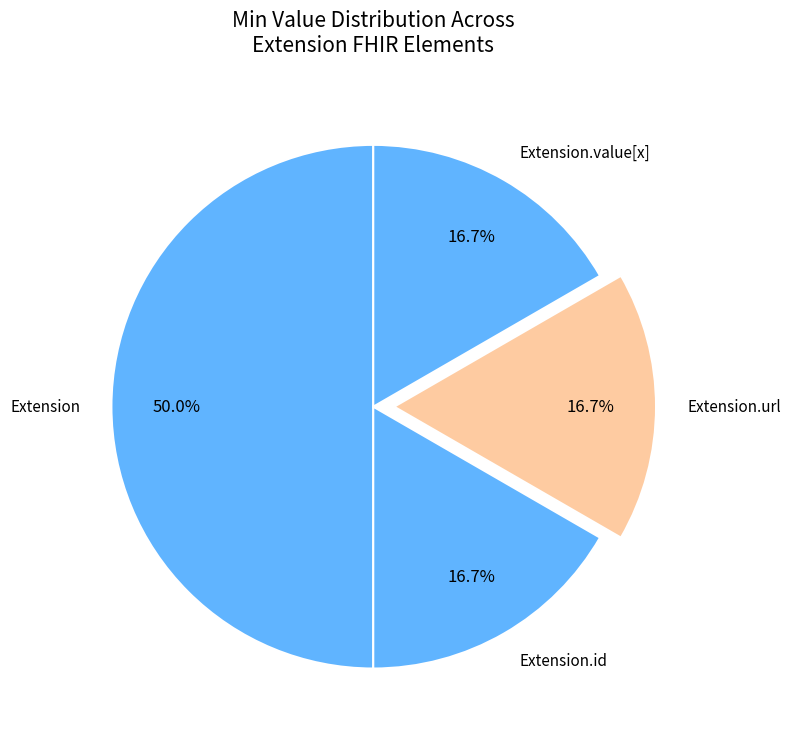

True or false: Extension.value[x] accounts for 1% of the total.

False